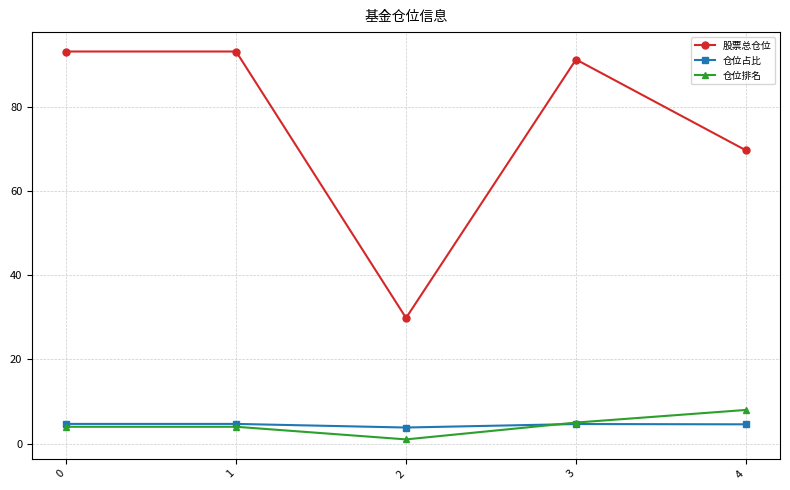

Is the value of 股票总仓位 at 3 greater than the value of 仓位占比 at 4?

Yes